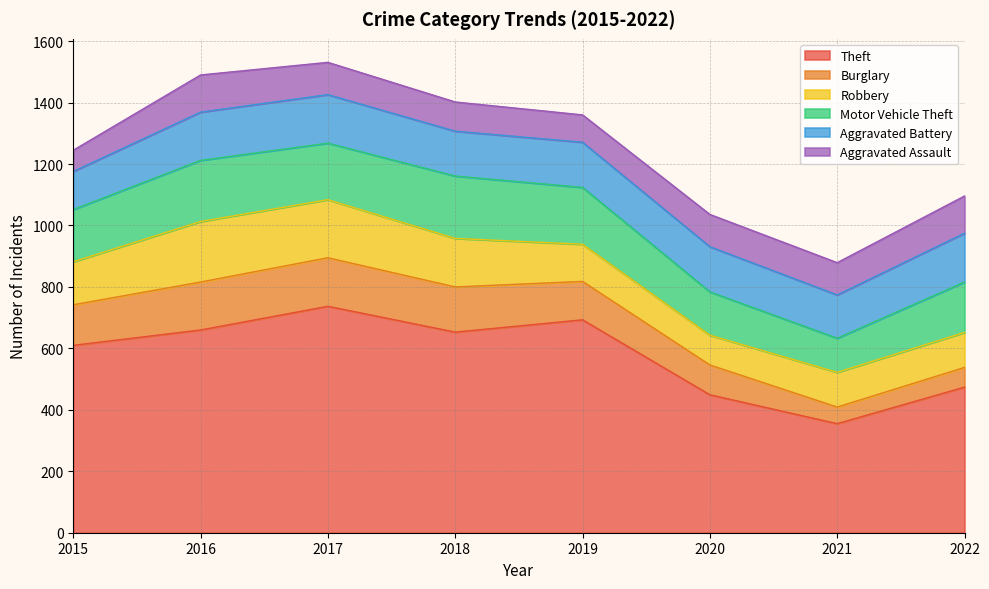

At how many categories does at least one series exceed 681?

2